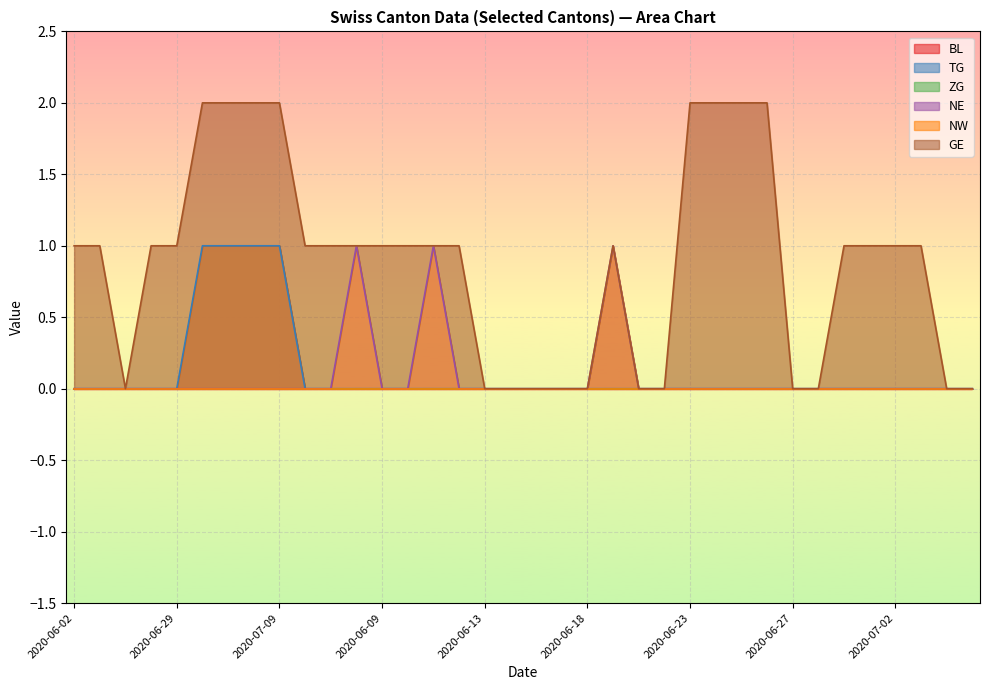

What is the label of the 23rd point from the right?

2020-06-10